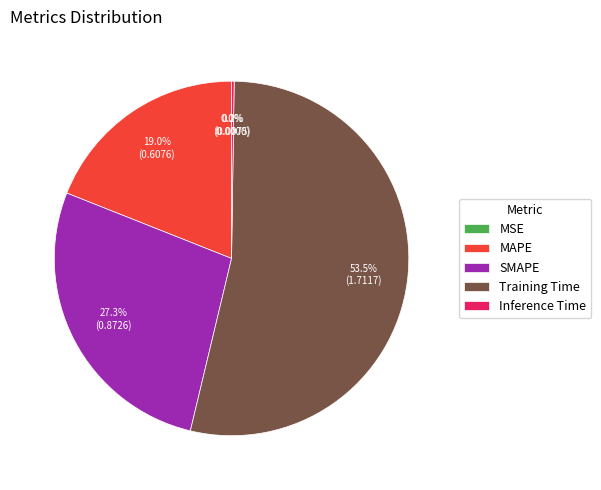

Combined, what portion of the pie is SMAPE and Training Time?

80.8%